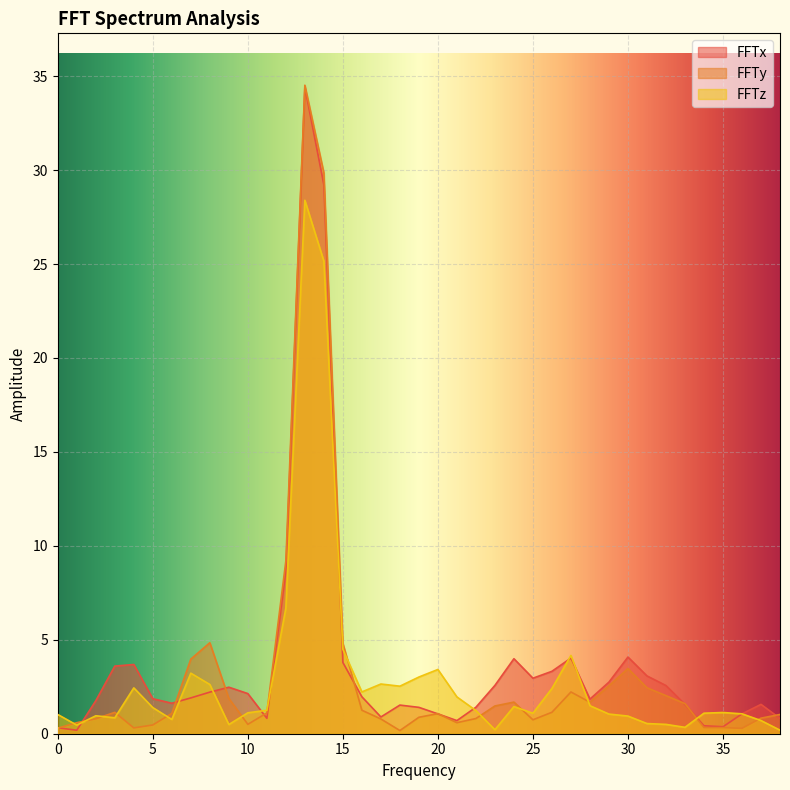

Which series changed the most between 1 and 21?

FFTz